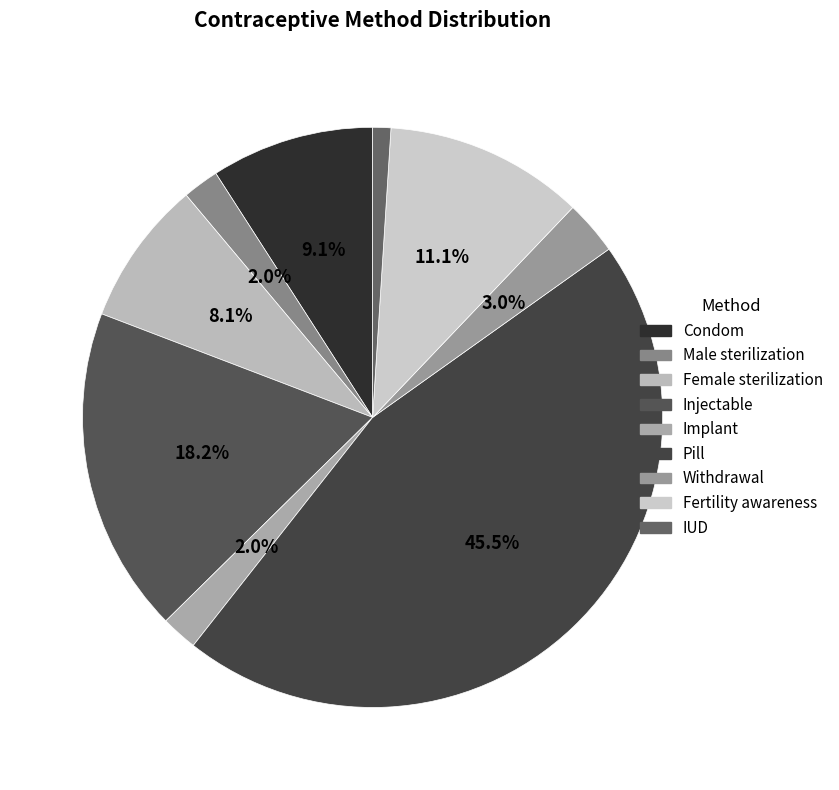

How many segments does this pie chart have?

9